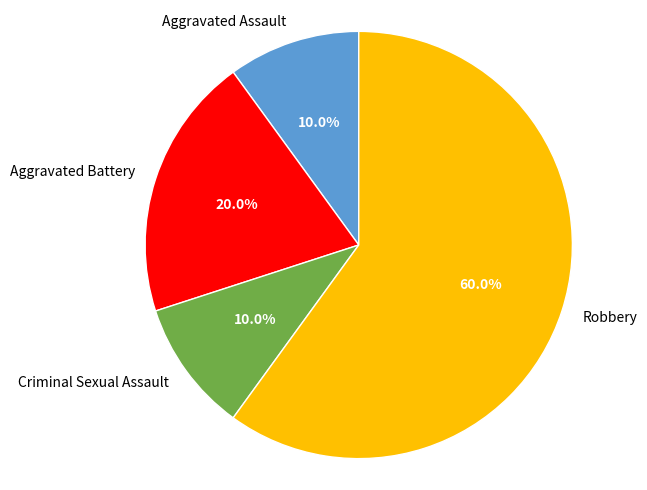

True or false: Aggravated Battery accounts for 20% of the total.

True